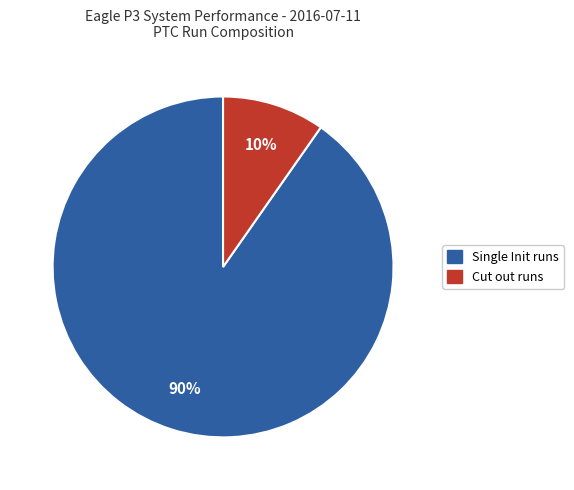

Count the number of slices in the pie.

2